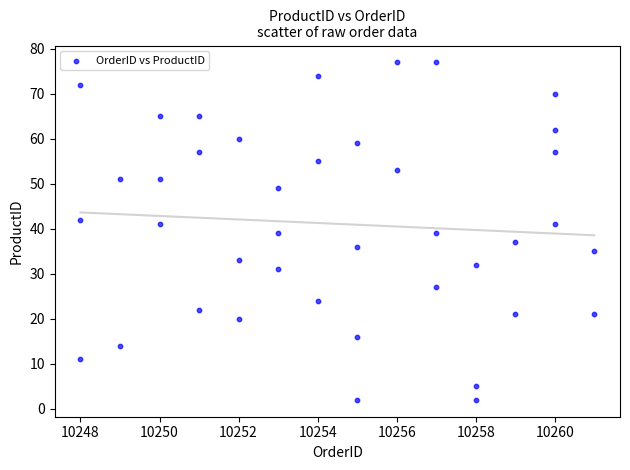

What is the range of X values (max minus min)?

13